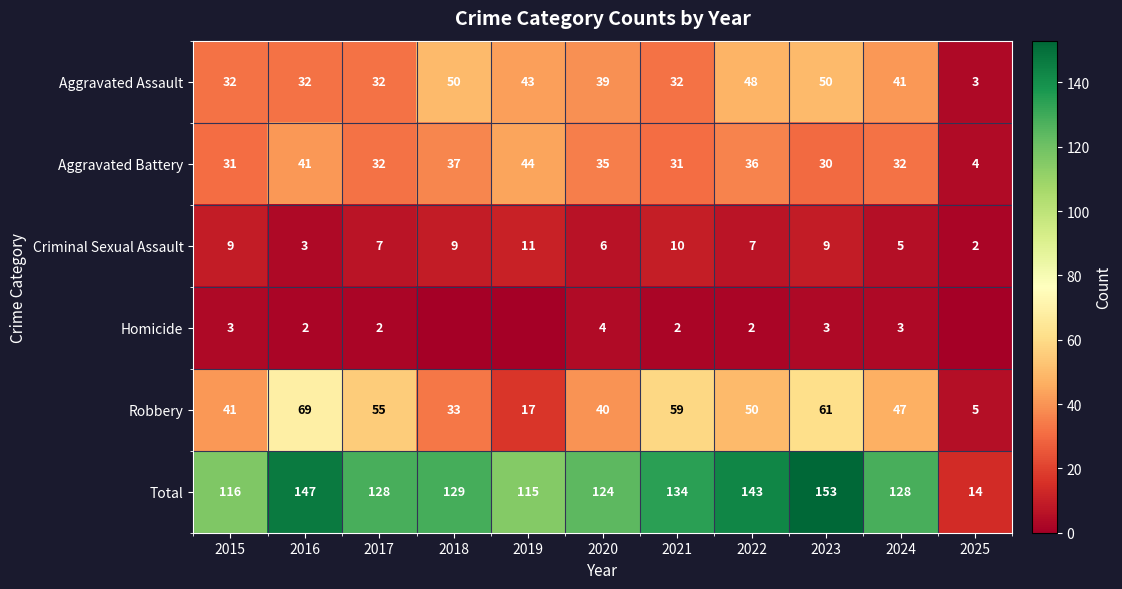

What is the spread (max minus min) of values at 2021?

132